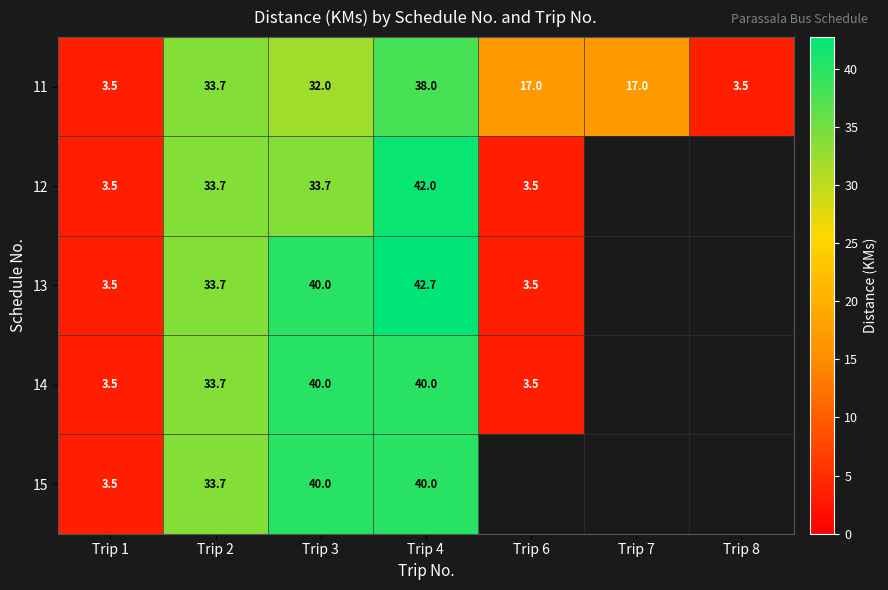

Which category has the highest value in the 11 series?

Trip 4